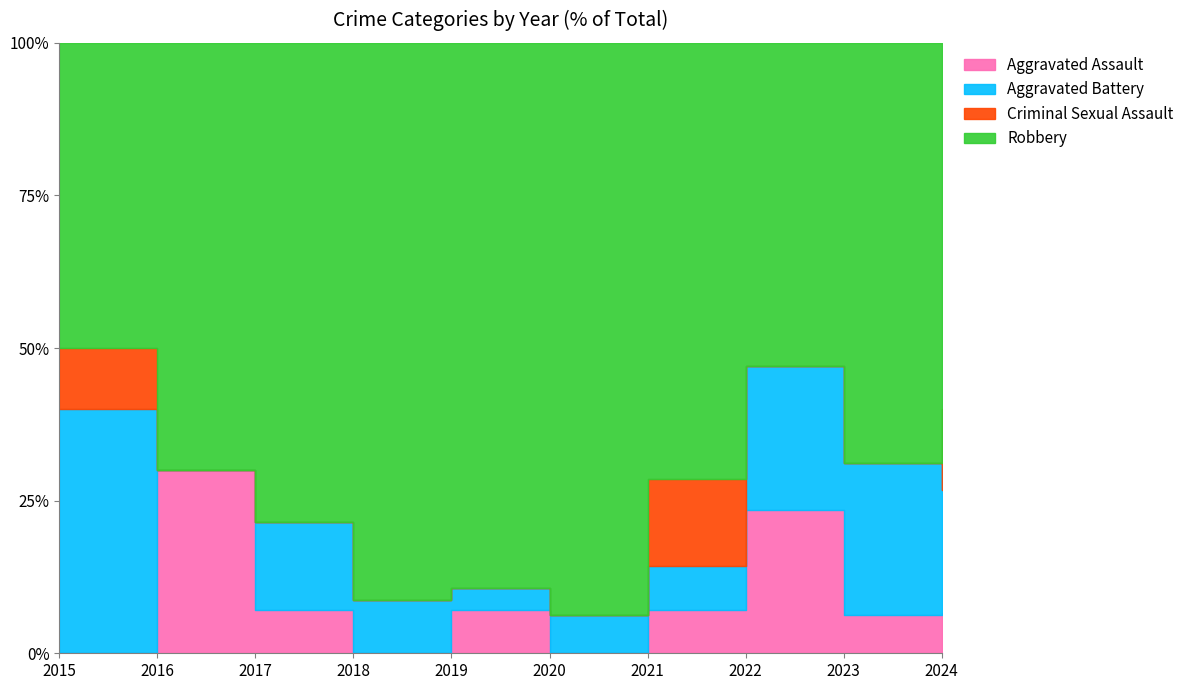

Count the number of categories in the chart.

10